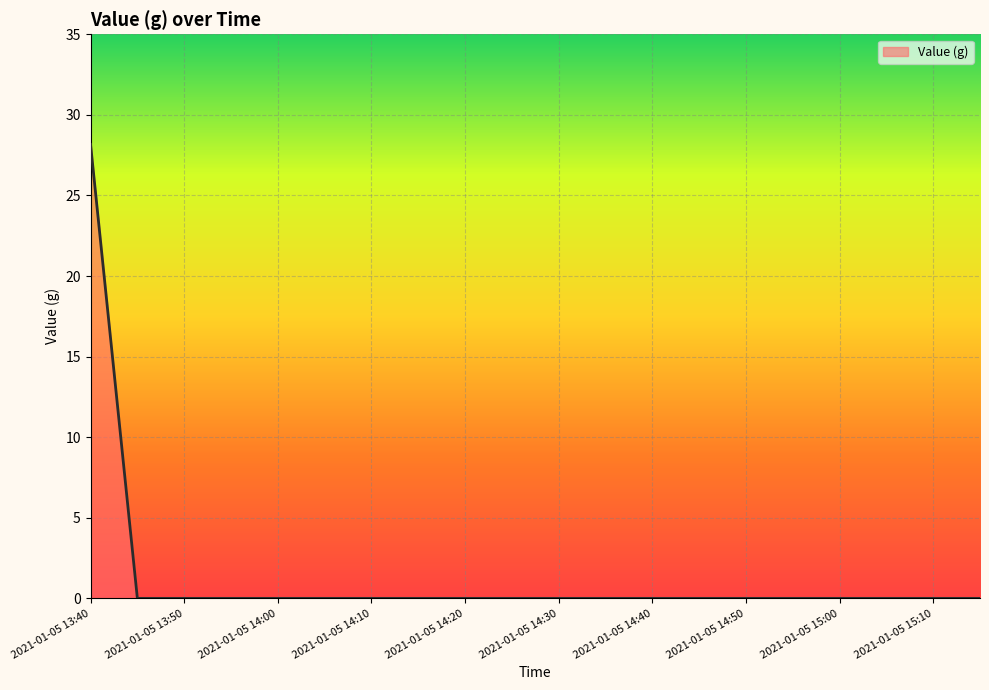

What is the difference between the maximum and minimum values?

28.2